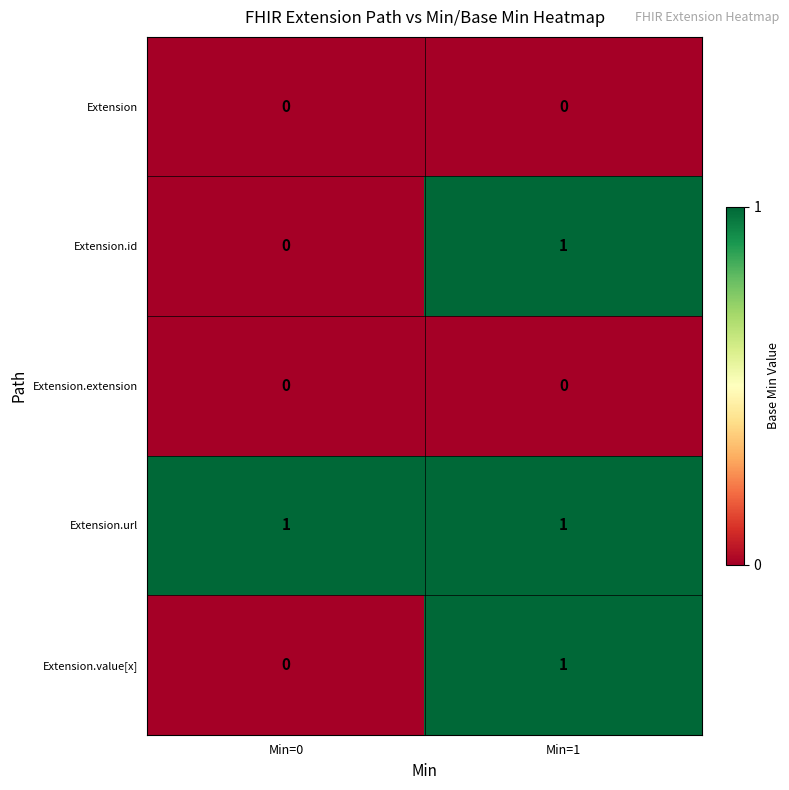

Rank the categories by Extension.id value from highest to lowest.

Min=1, Min=0